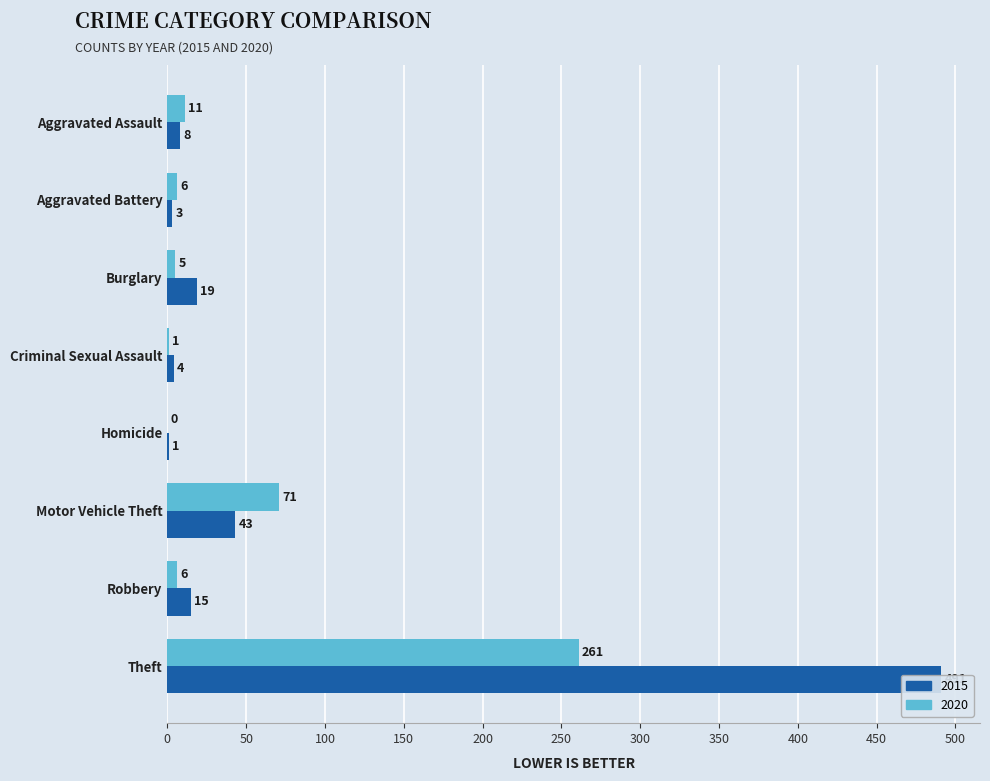

List the series in order of their overall mean, lowest first.

2020, 2015